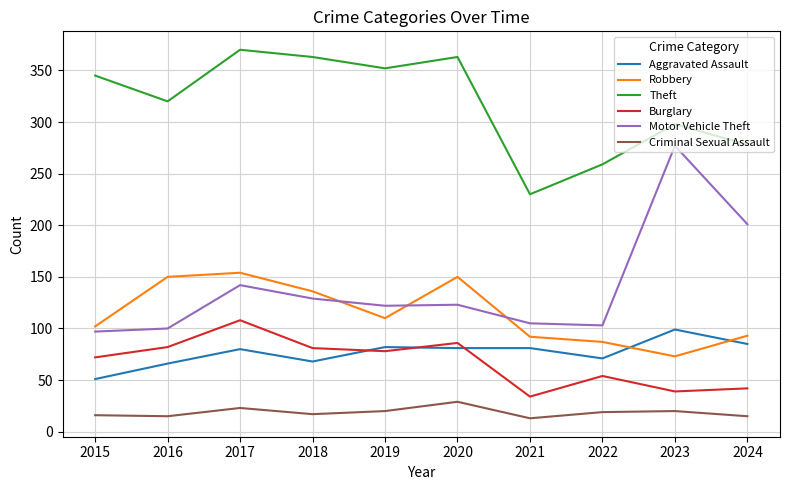

What is the average value of the Aggravated Assault series?

76